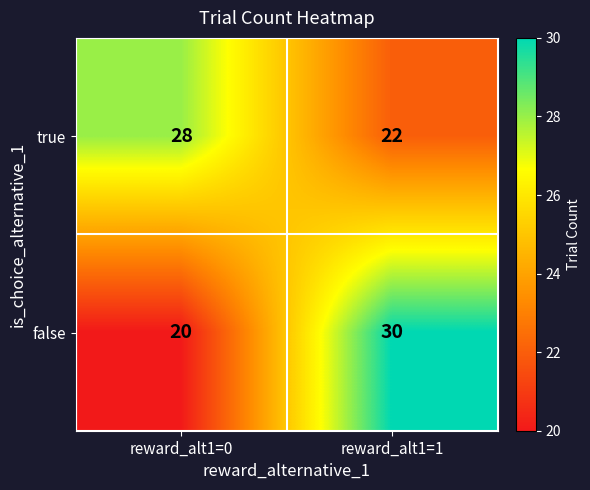

What is the average value of the true series?

25